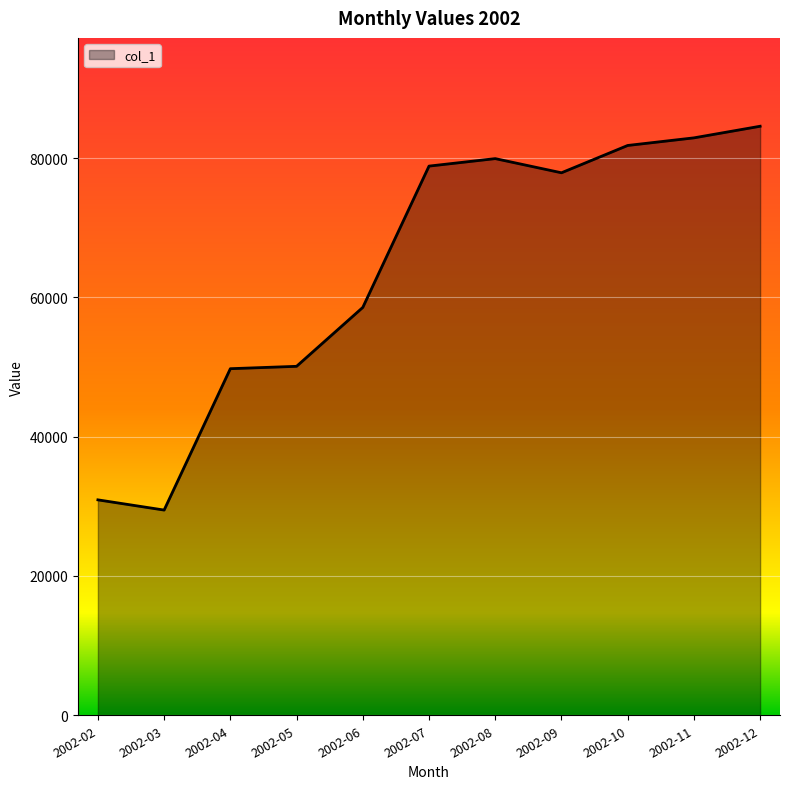

What is the difference between the values at 2002-06 and 2002-04?

8800